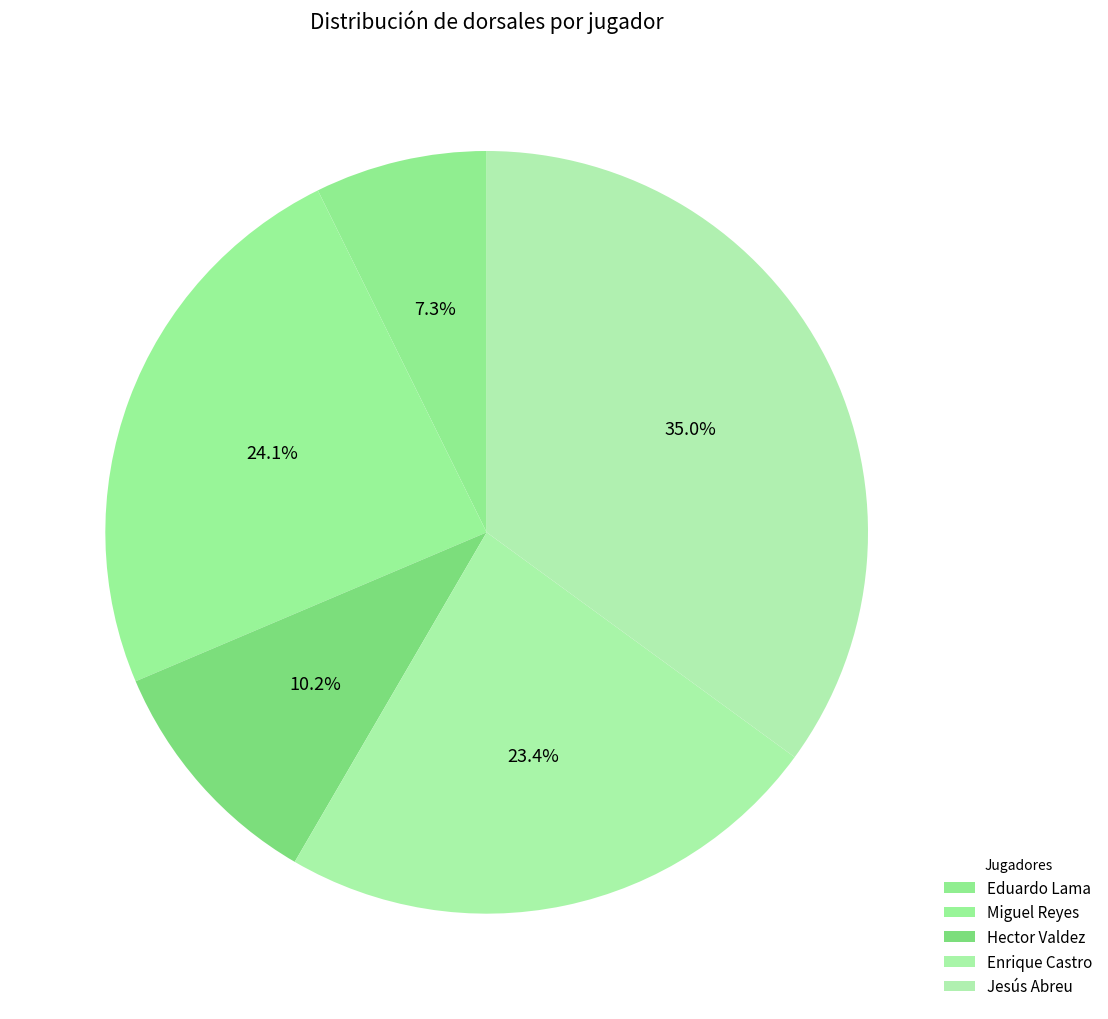

Rank the categories by value from highest to lowest.

Jesús Abreu, Miguel Reyes, Enrique Castro, Hector Valdez, Eduardo Lama